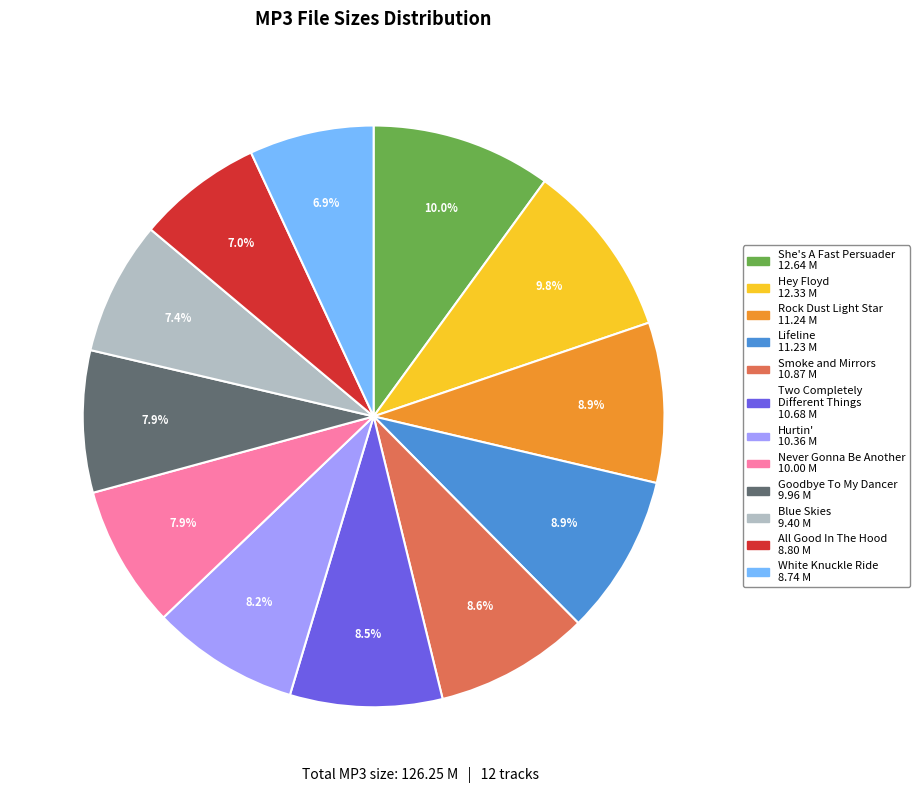

To the nearest percent, what is the difference between the largest and smallest slice percentages?

3%